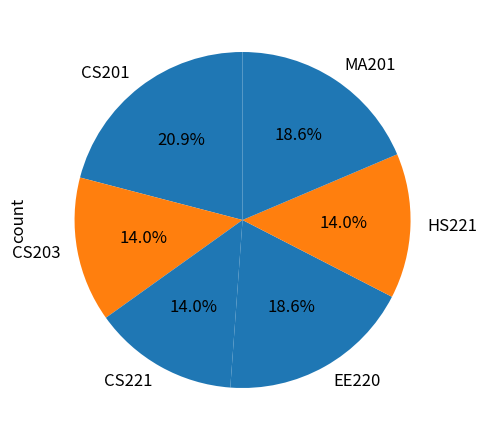

What is the largest slice in the pie chart?

CS201